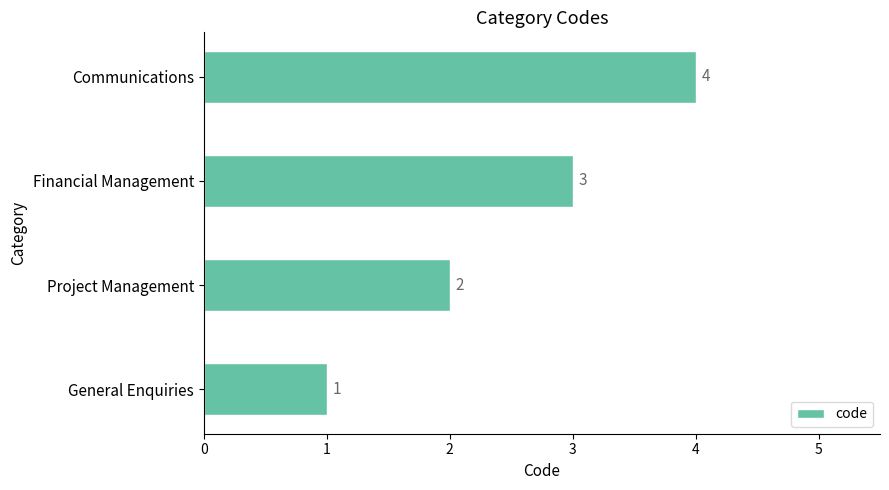

What is the approximate value at Financial Management?

3